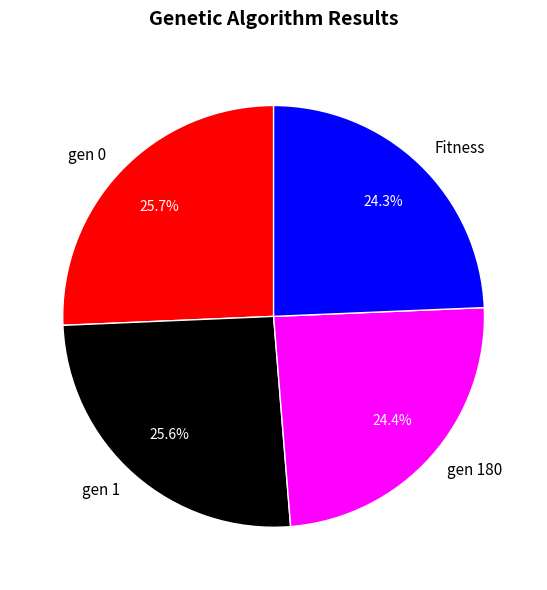

What portion of the pie excludes gen 1?

74.4%